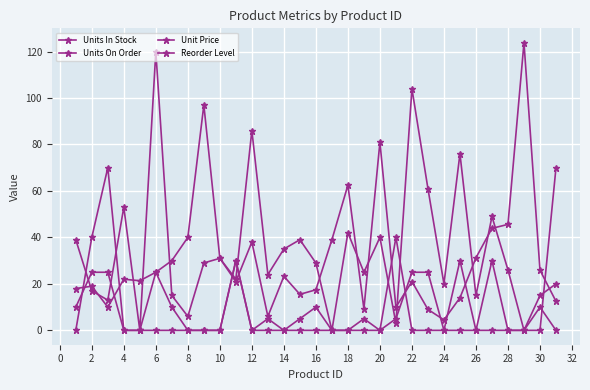

How many data points does each series have?

31